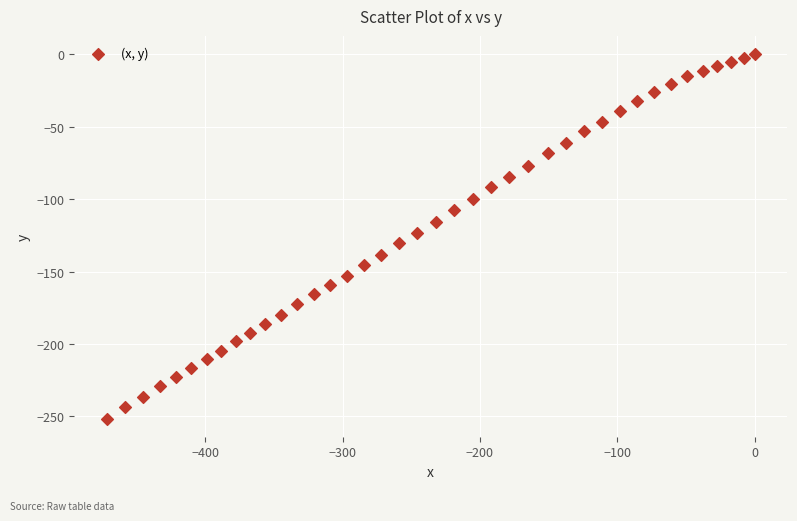

What is the range of X values (max minus min)?

471.9